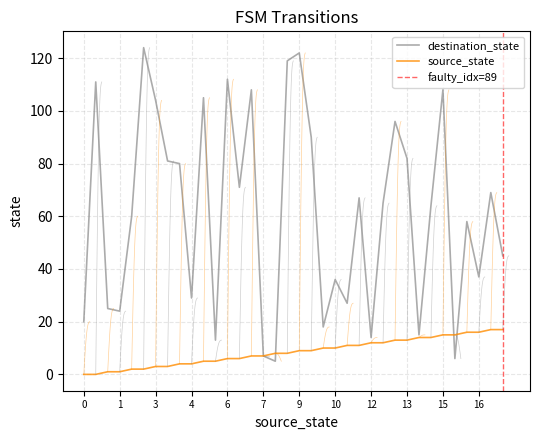

Rank the series at 12 from highest to lowest value.

destination_state, source_state